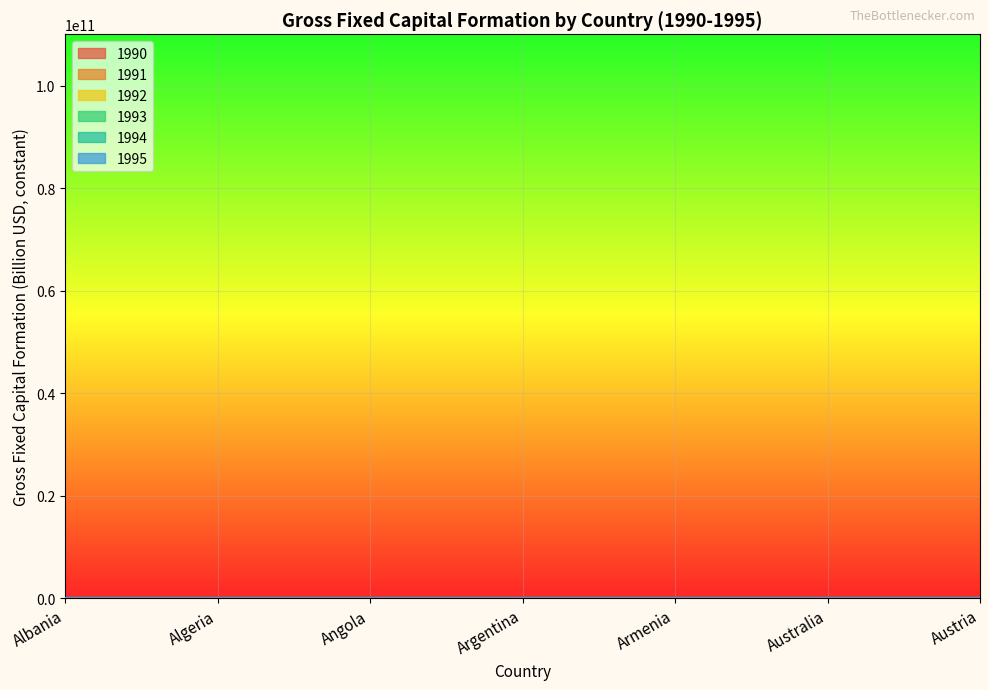

What is the maximum value shown in the chart?

725.3